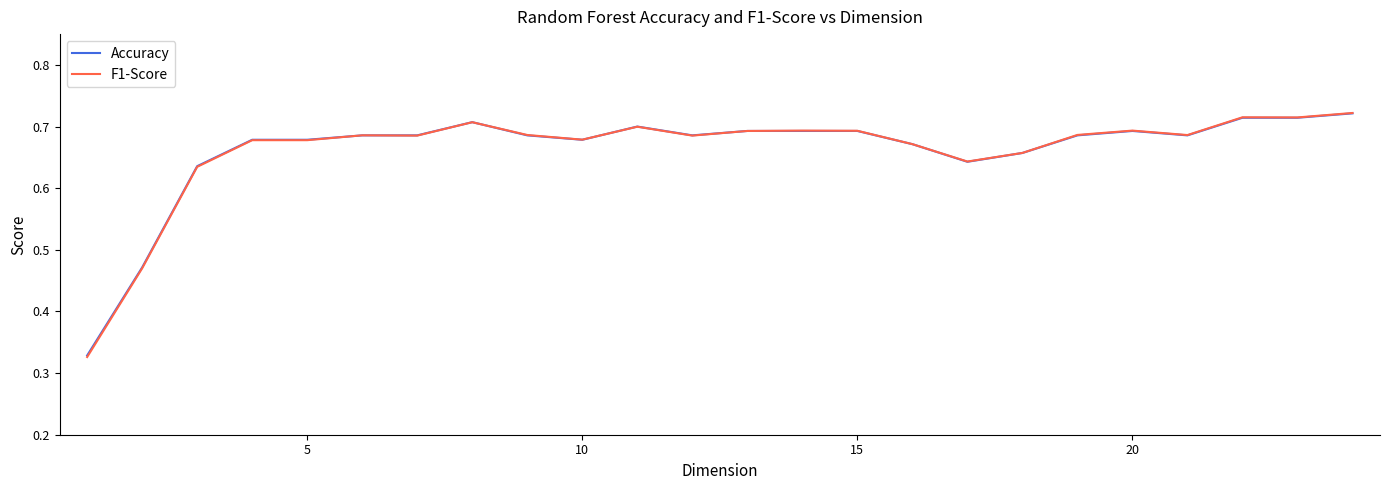

Which series has the largest range (max minus min)?

F1-Score